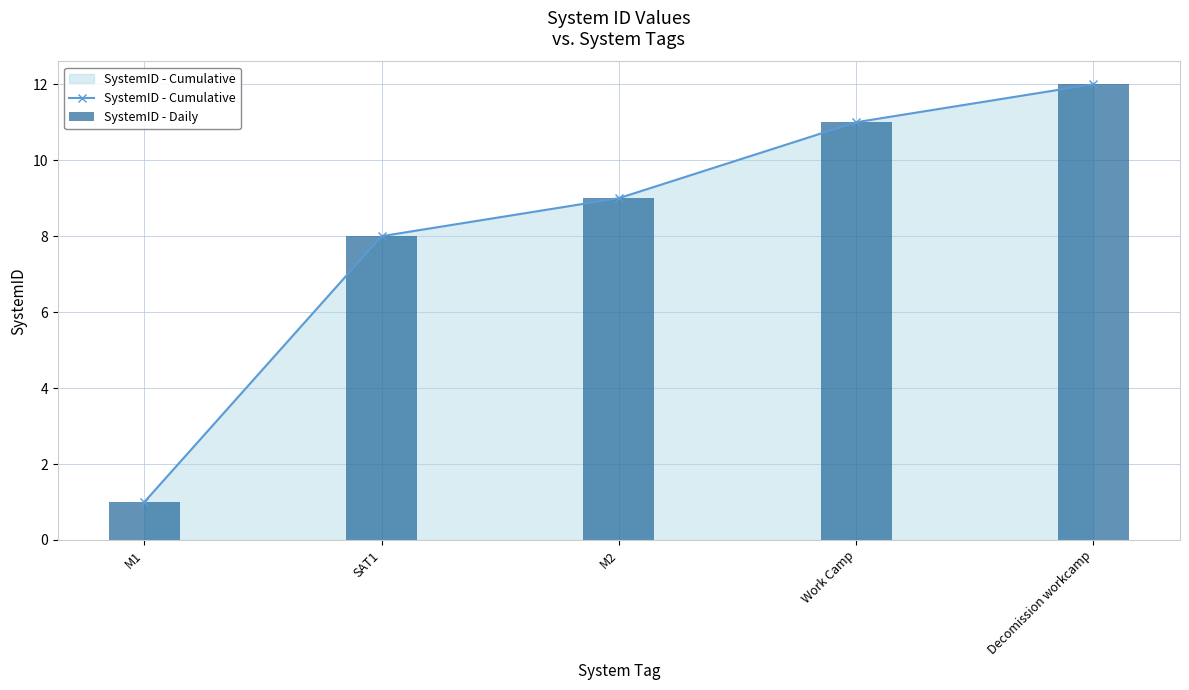

Which series changed the most between M1 and SAT1?

SystemID - Cumulative